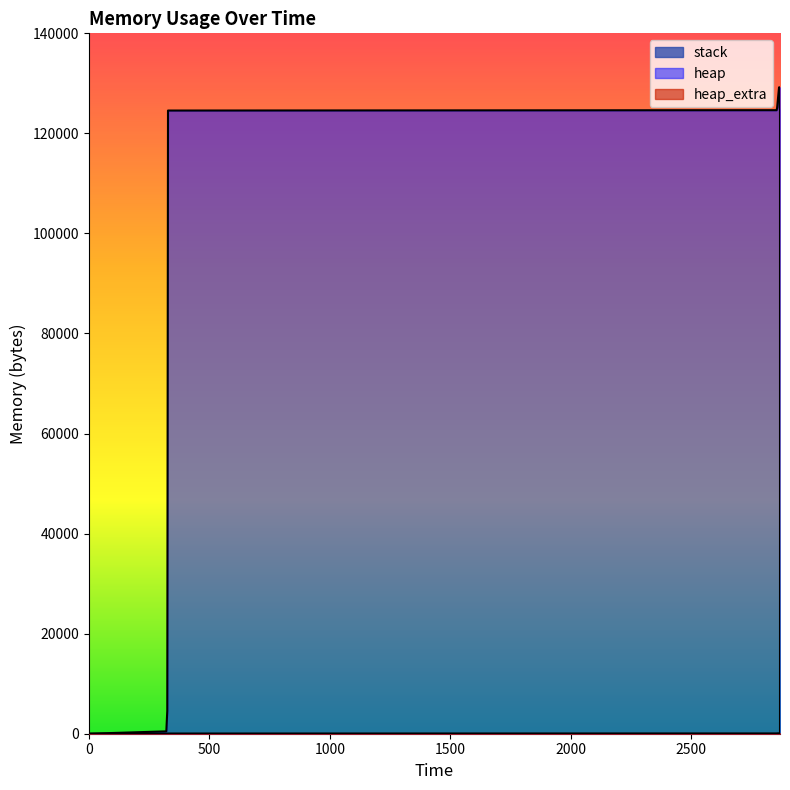

True or false: heap has a value of 125109 at 2857.

True